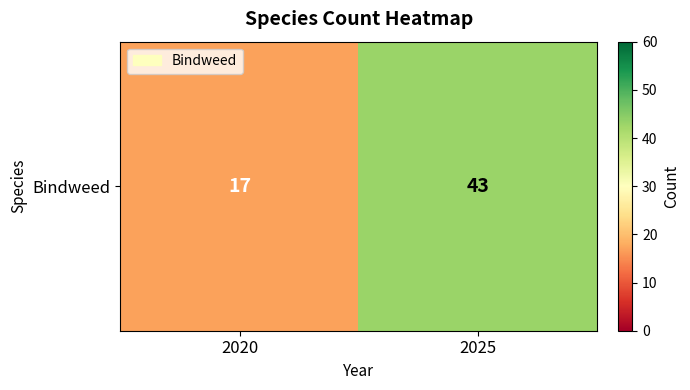

What is the average value?

30